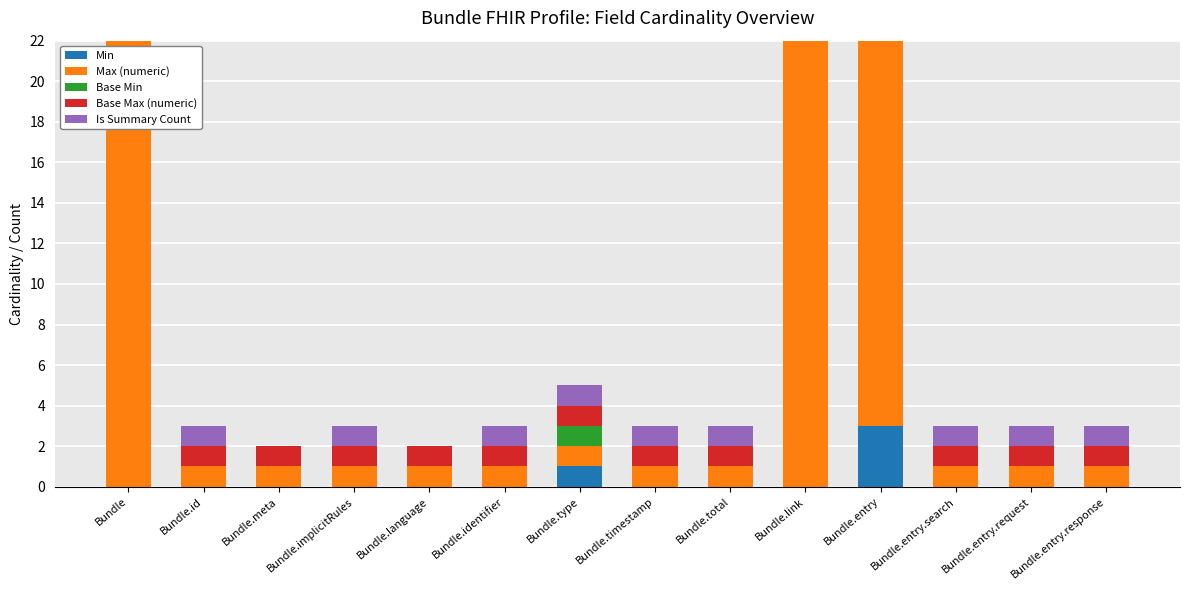

What are all the series names shown in the legend?

Min, Max (numeric), Base Min, Base Max (numeric), Is Summary Count